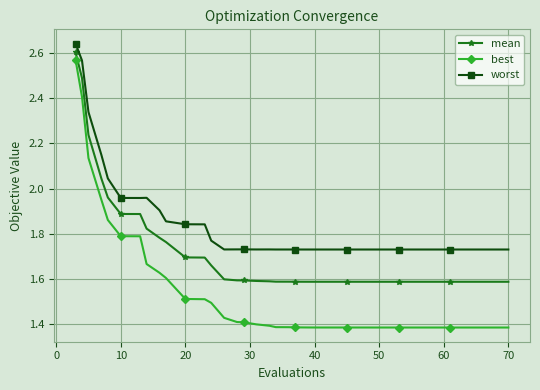

At how many categories does at least one series exceed 2?

5